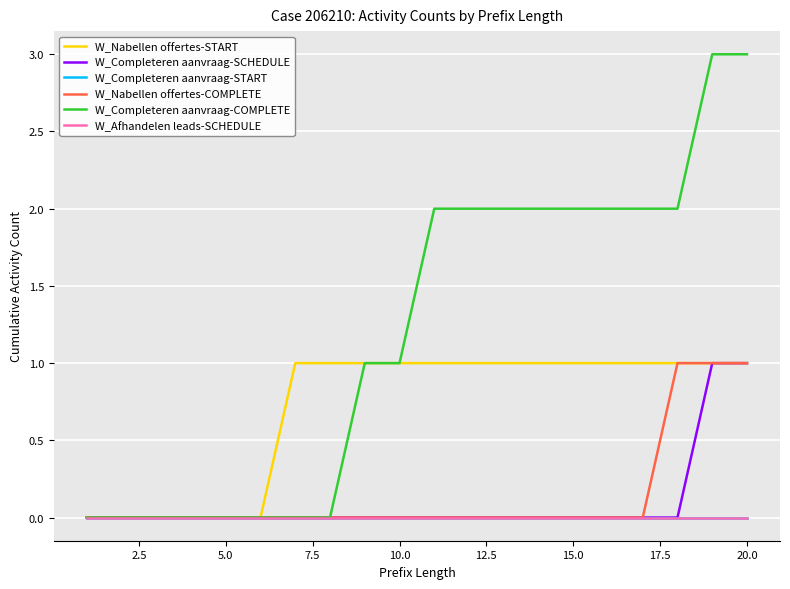

Does the chart display data point markers on the line(s)?

No